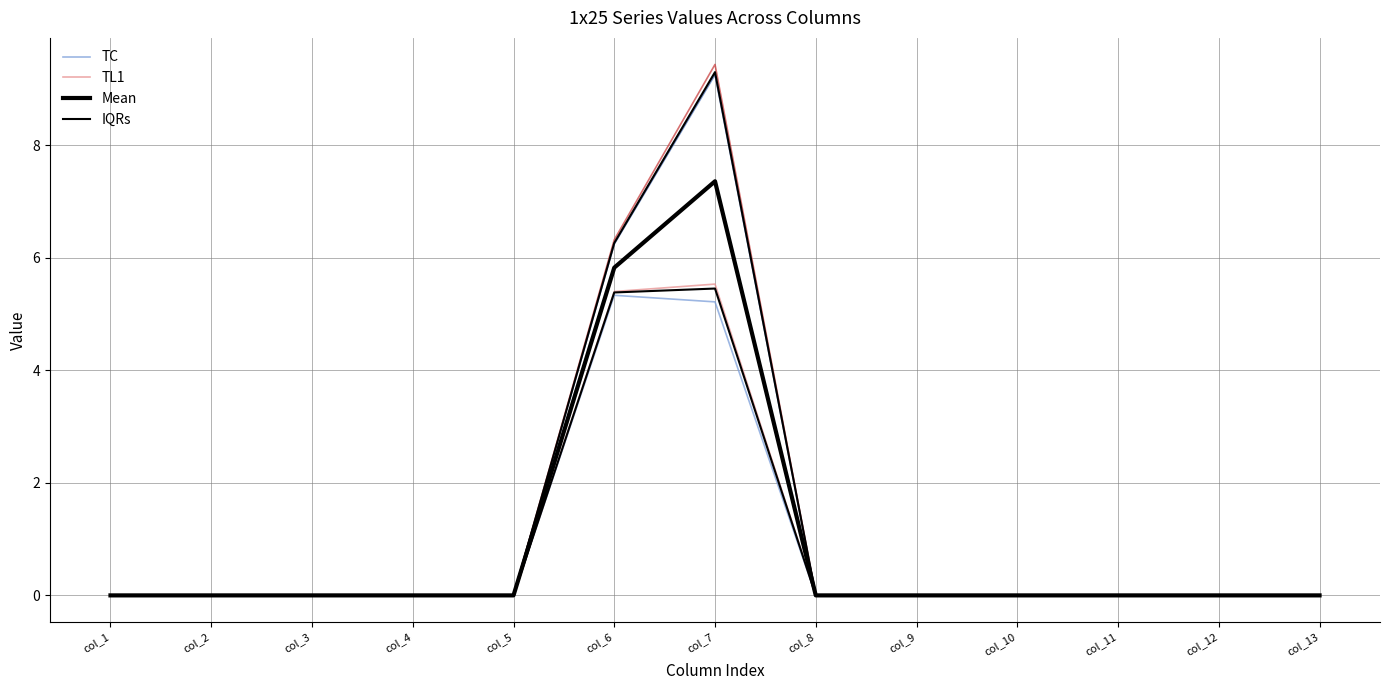

What is the maximum value for IQRs?

5.5